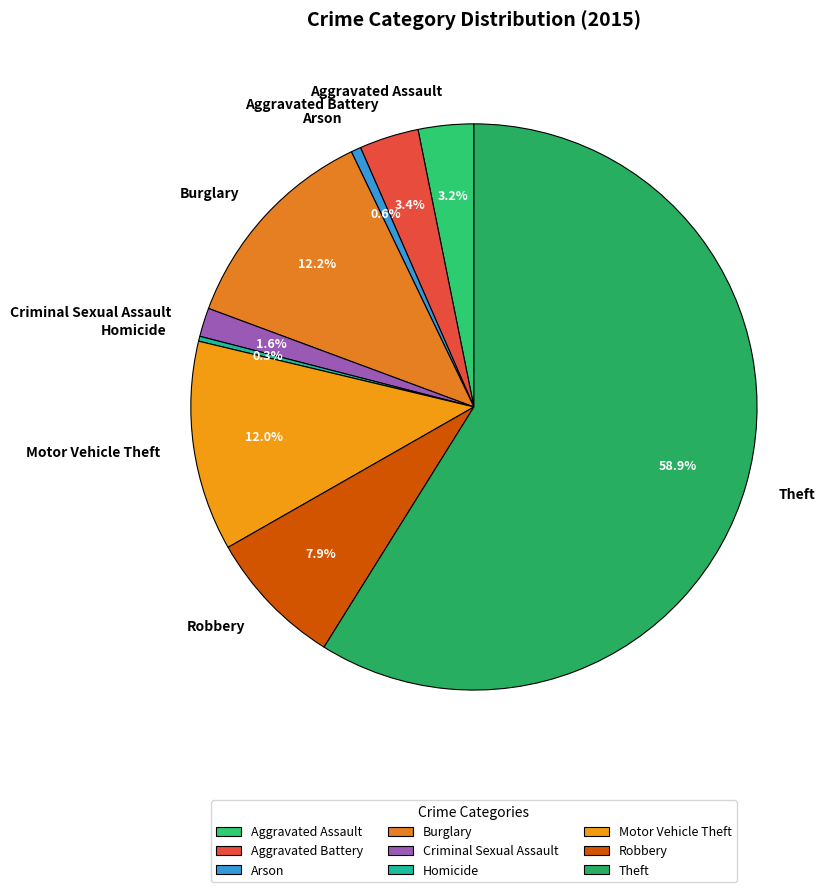

What is the largest slice in the pie chart?

Theft